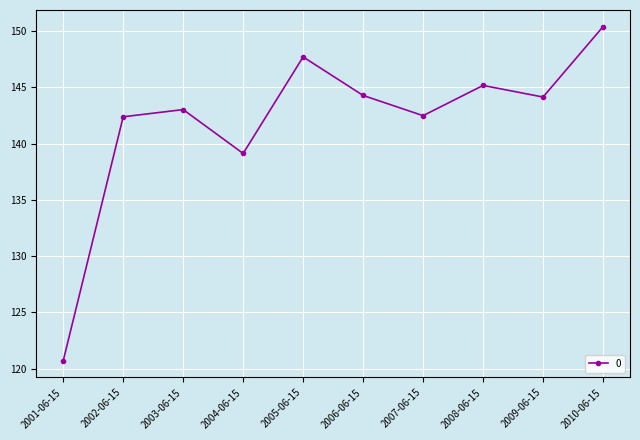

How many distinct data groups are displayed?

1